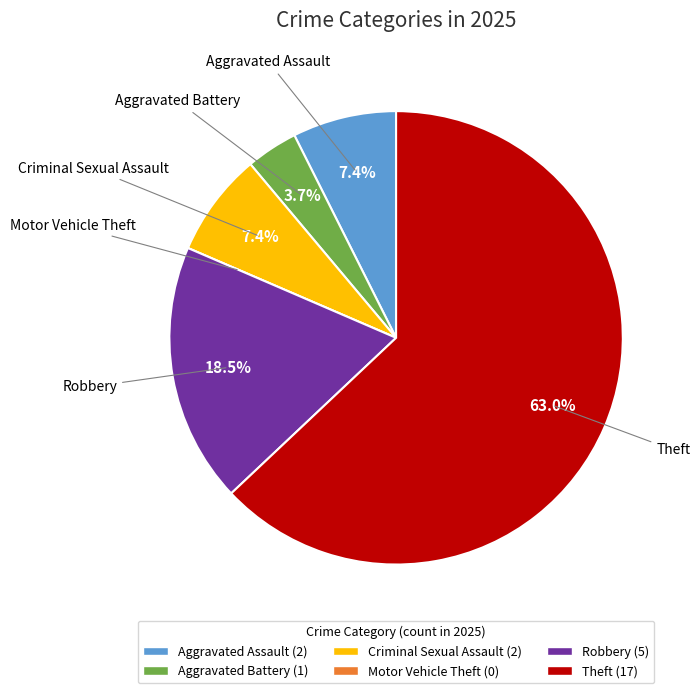

To the nearest percent, what percentage of the pie is Criminal Sexual Assault?

7%